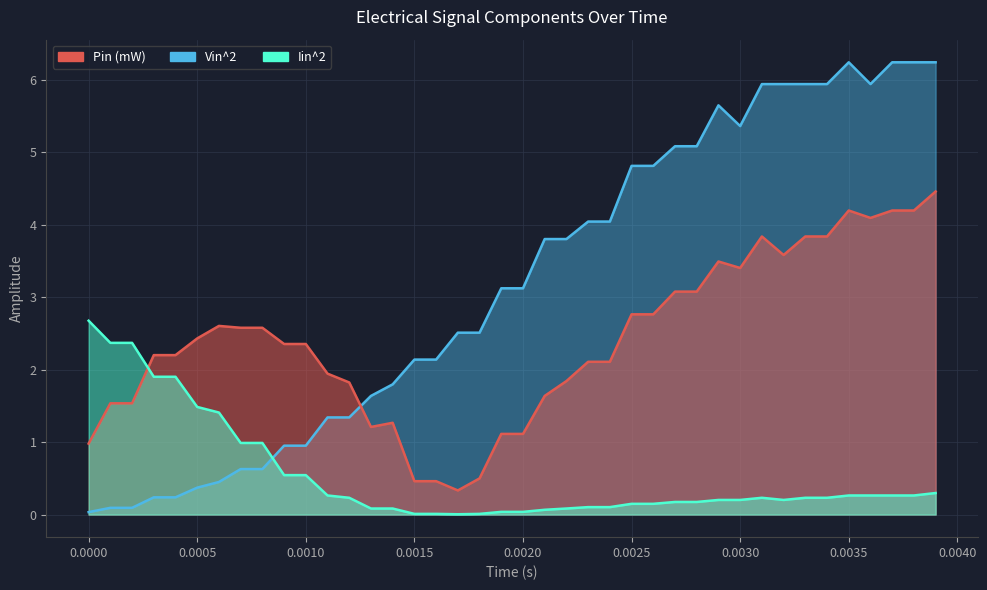

What is the approximate value of Vin^2 at 0.0028?

5.1